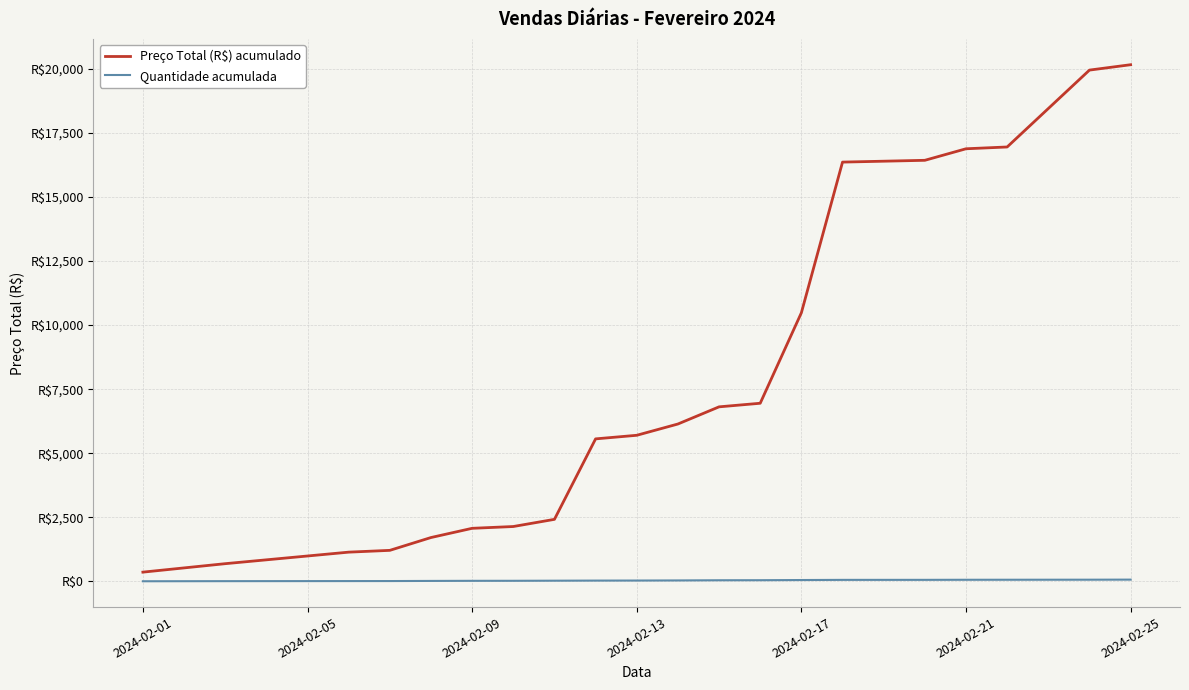

Does the chart display data point markers on the line(s)?

No